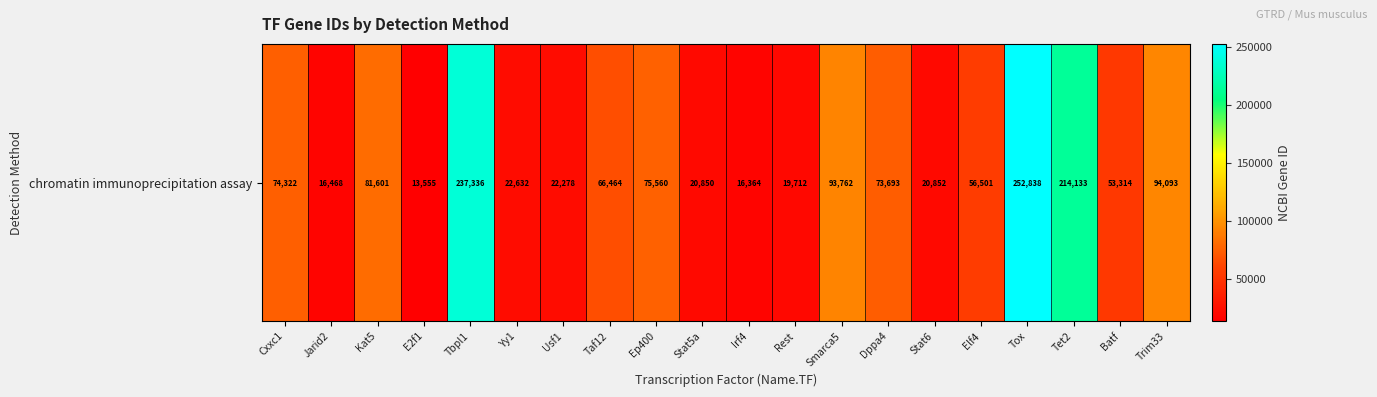

What is the greatest value displayed?

252838